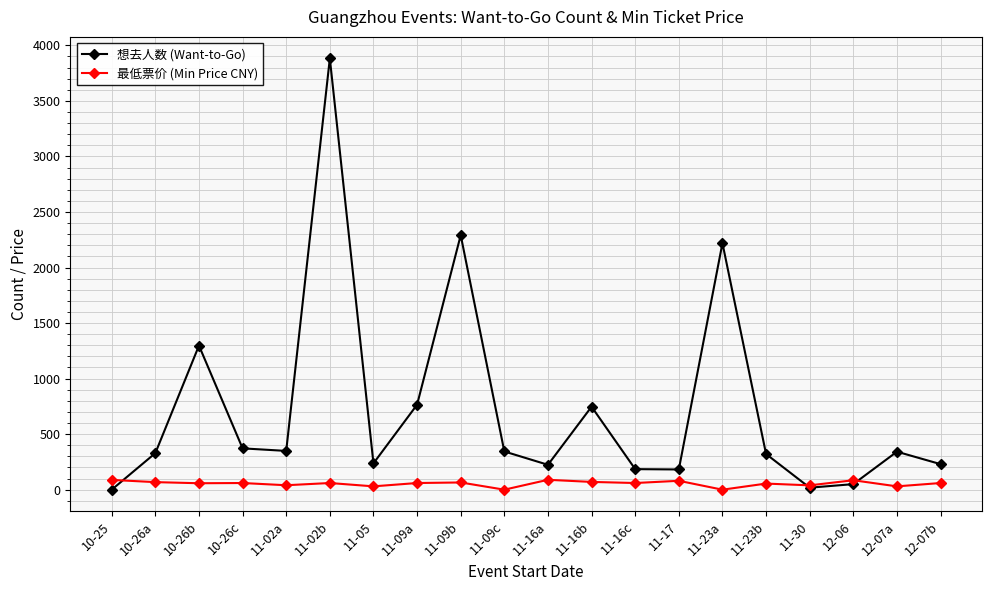

At which category does the chart reach its peak across all series?

11-02b